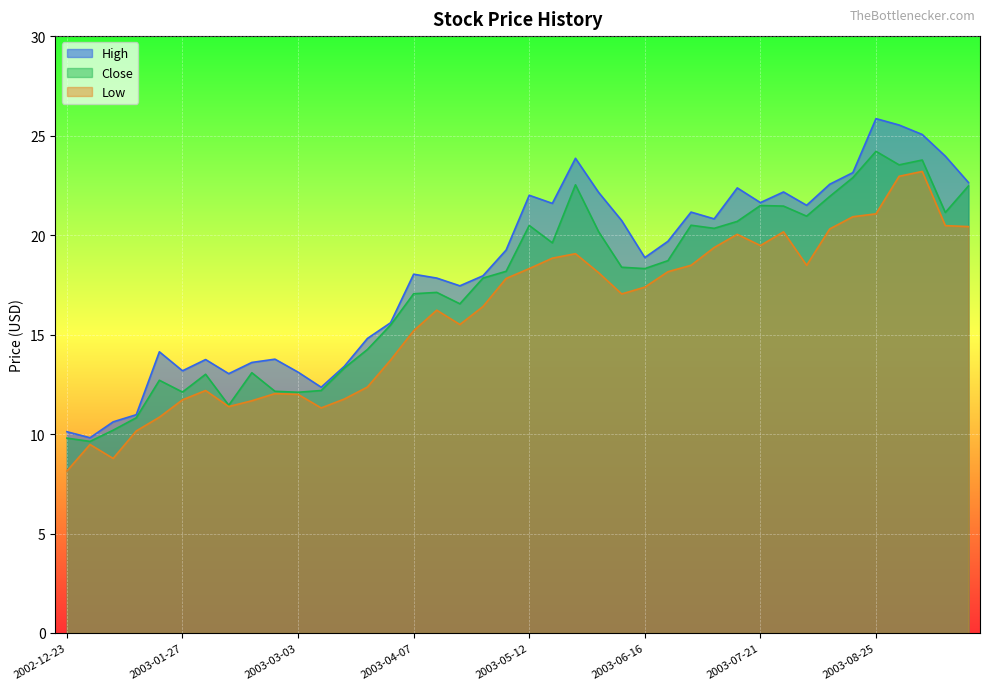

Which series has the largest range (max minus min)?

High